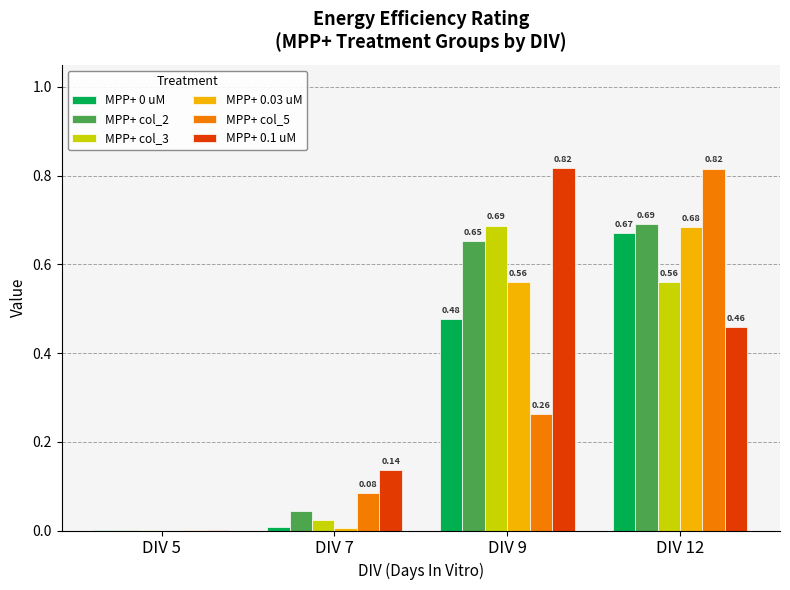

At which category is the sum across all series the highest?

DIV 12